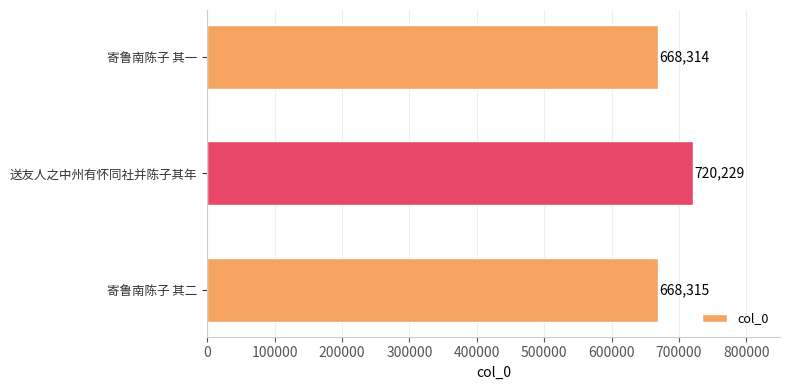

How many distinct data groups are displayed?

1